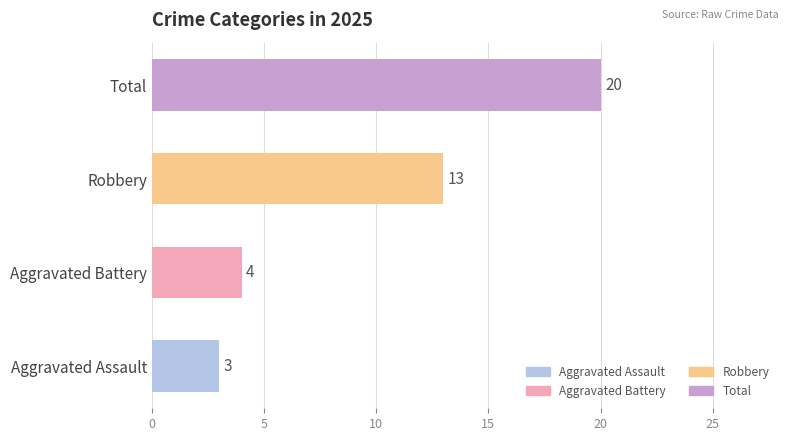

Which has a higher value, Total or Aggravated Battery?

Total